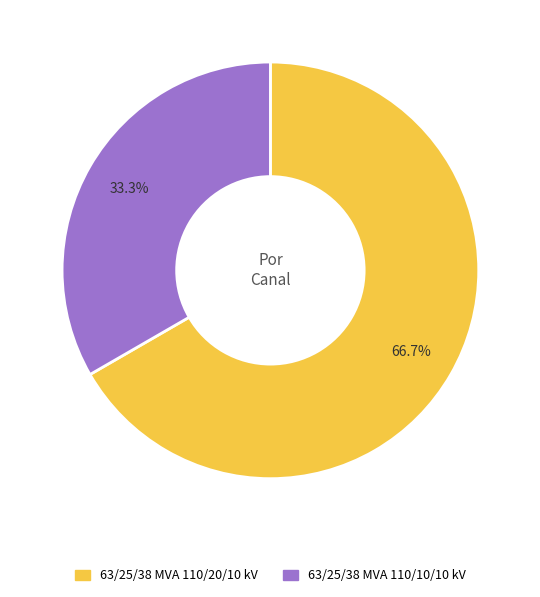

Is it true that 63/25/38 MVA 110/20/10 kV is 67% of the pie?

True